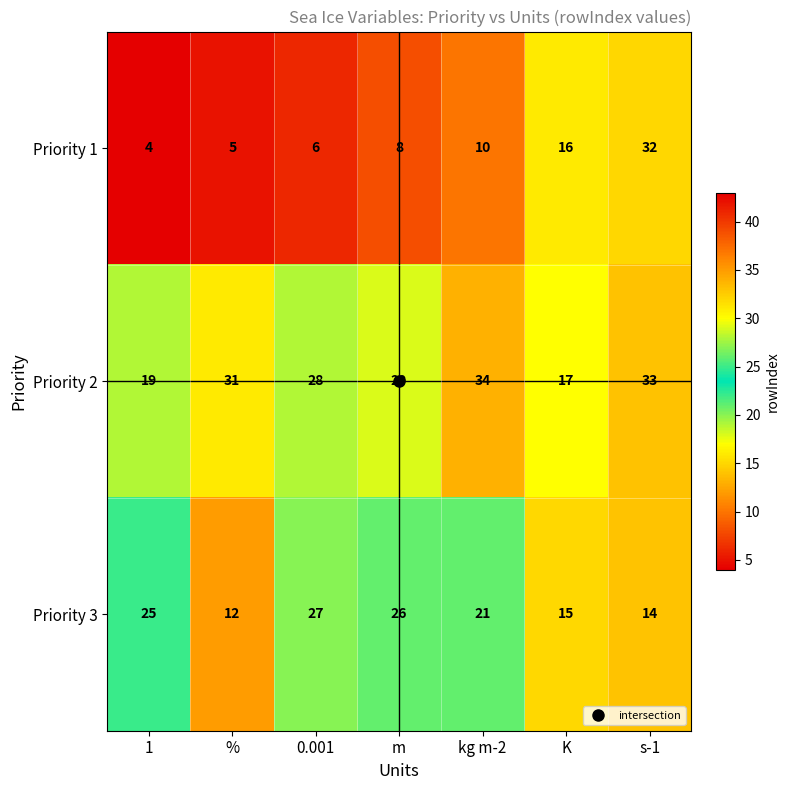

What is the sum of all Priority 1 values?

81